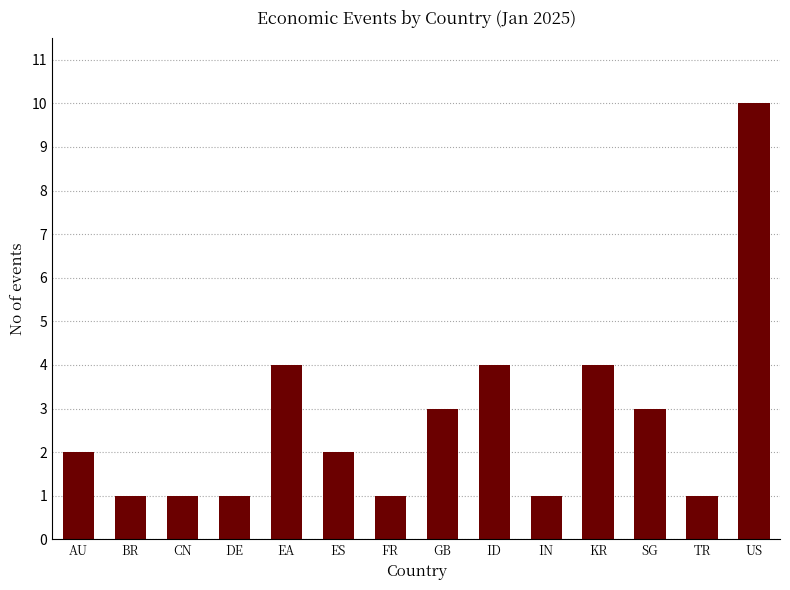

What position from the right is TR?

2